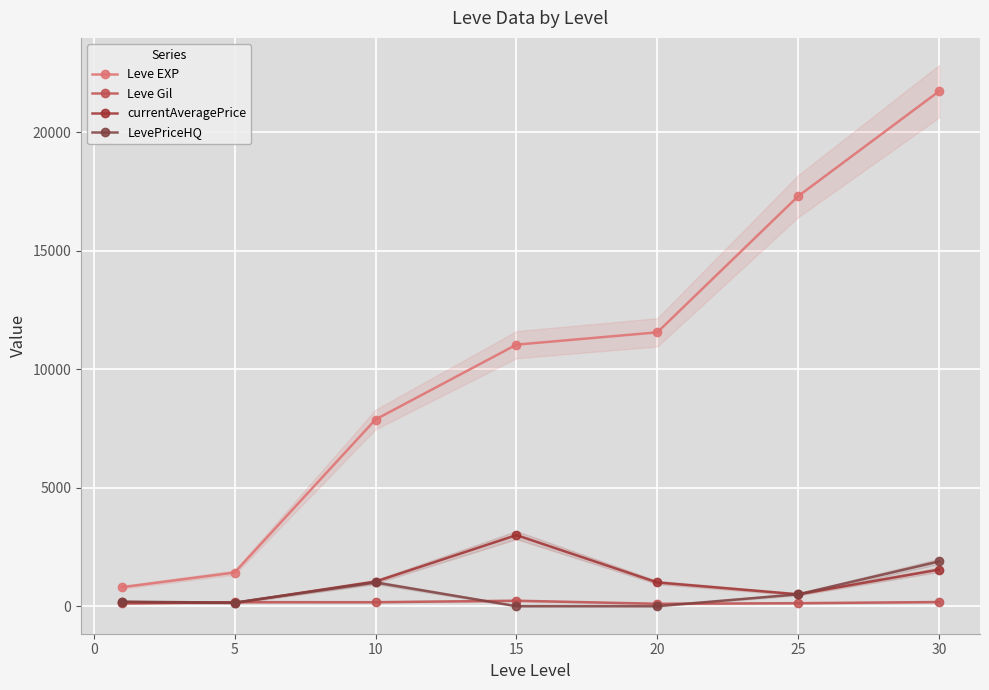

How many intersections are there between LevePriceHQ and currentAveragePrice?

1